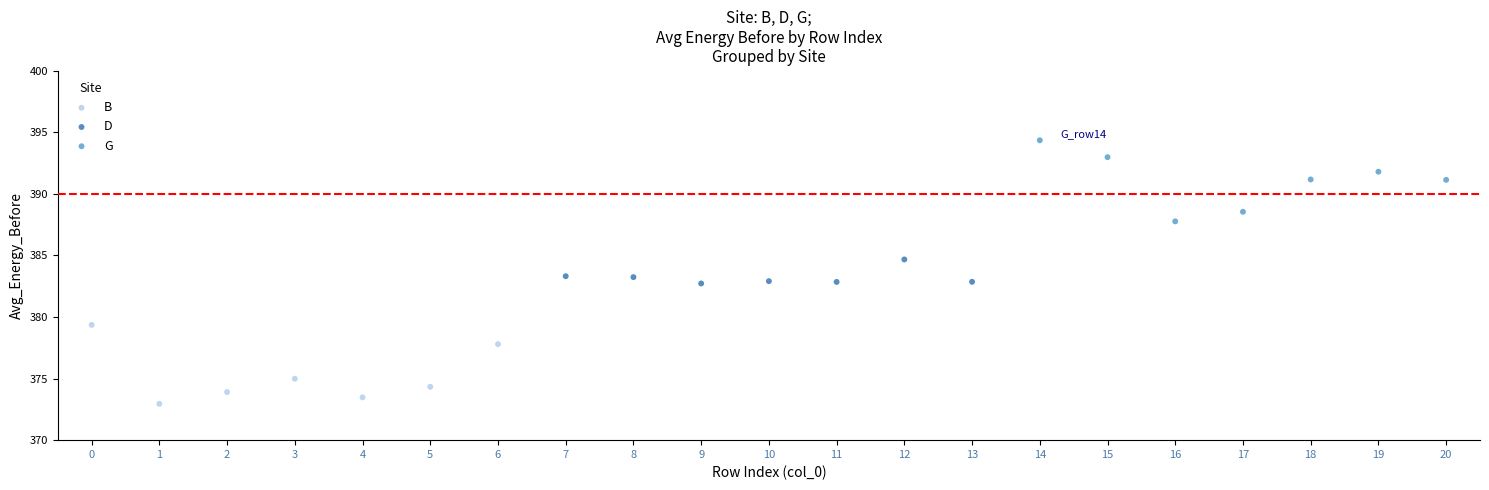

Which series contains the lowest Y value?

B